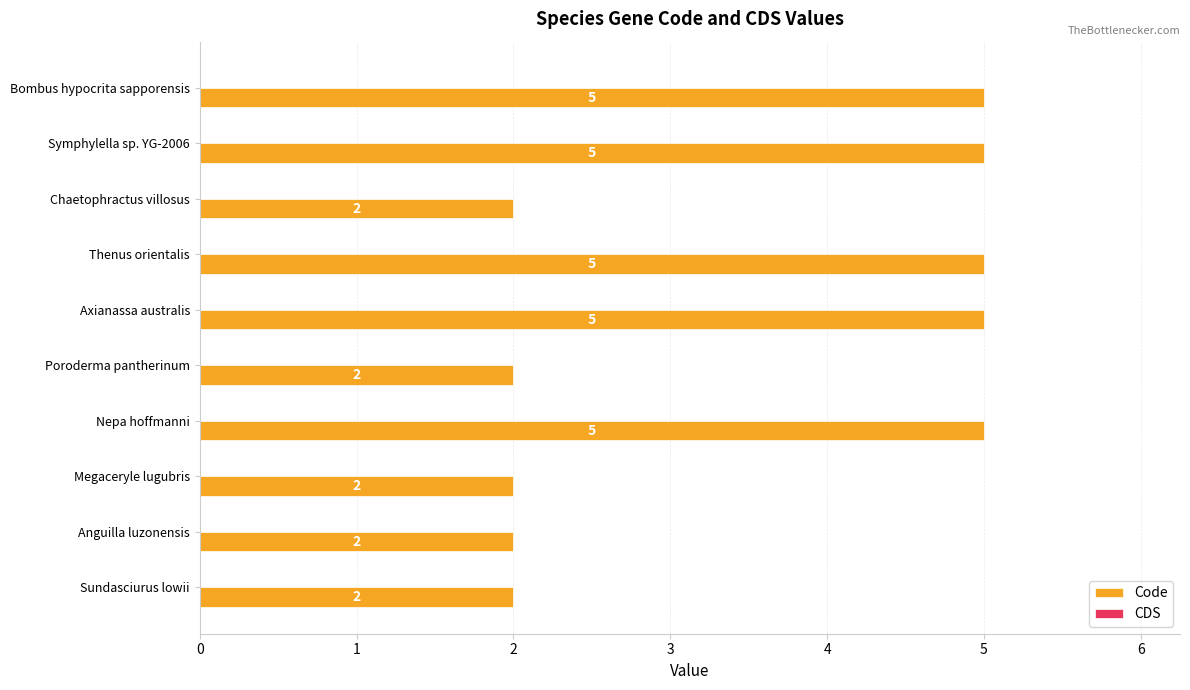

Are the bars horizontal?

Yes